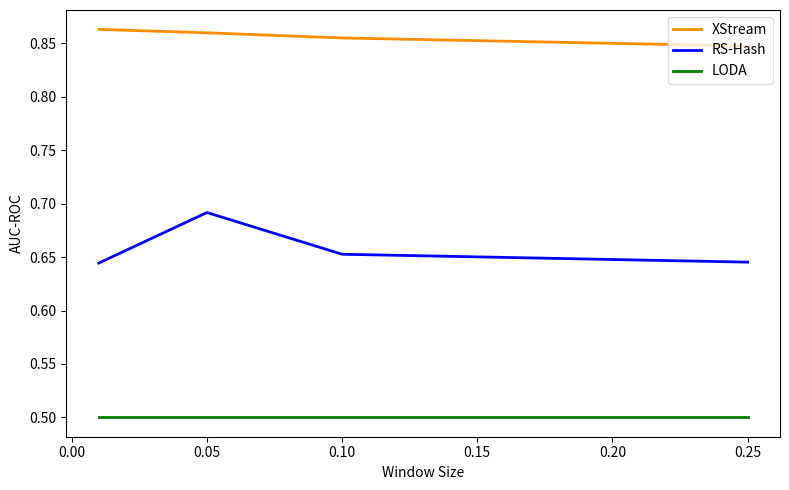

Rank the series by their average value, from highest to lowest.

XStream, RS-Hash, LODA